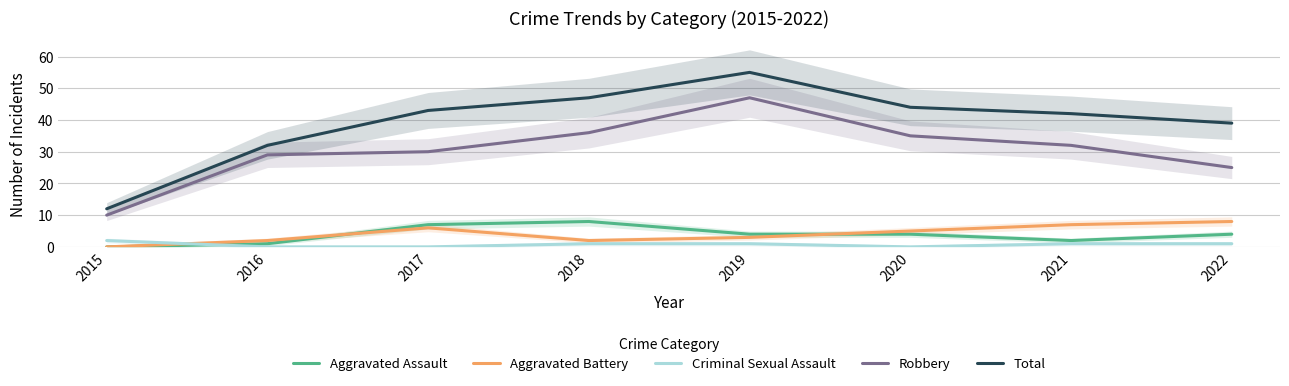

How many lines are shown in the chart?

5